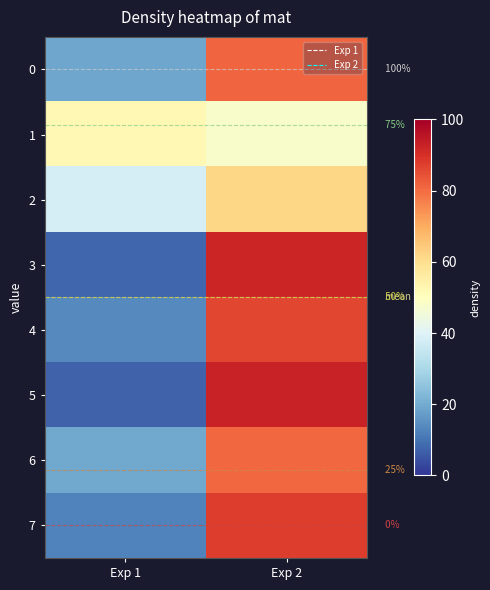

The 3 series shows 131.8 at Exp 2. True or false?

False